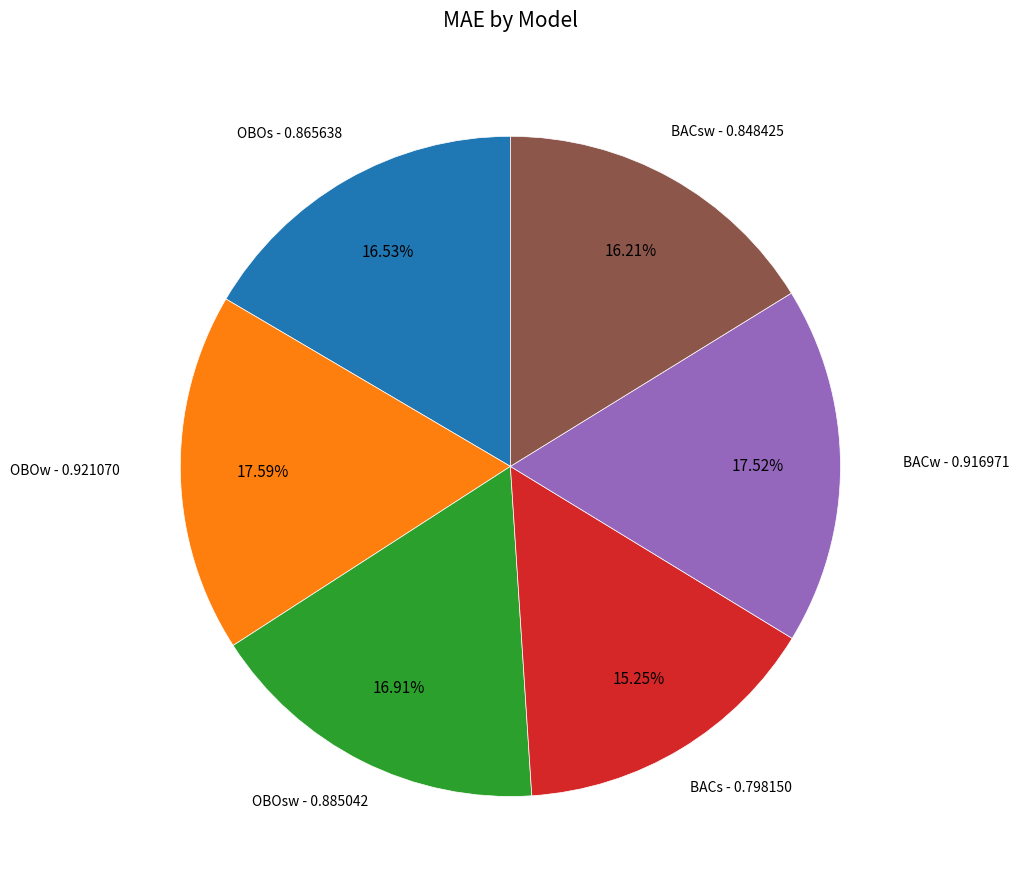

Is there a majority slice in this chart?

No